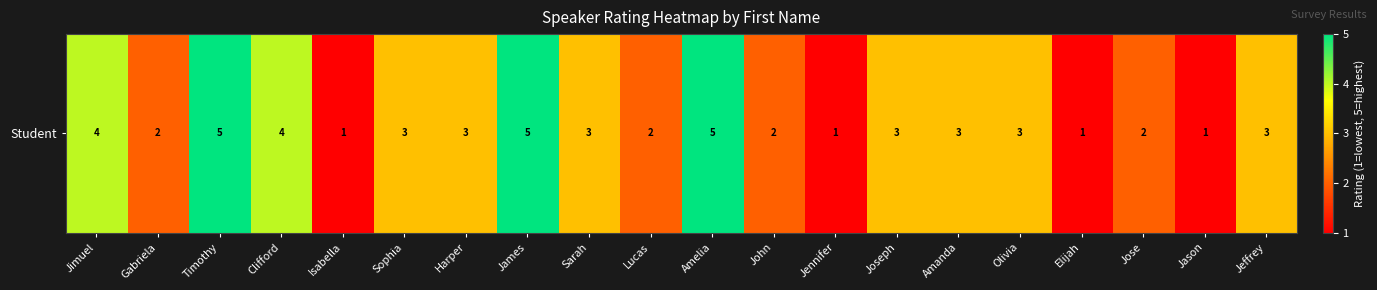

What is the smallest value displayed?

1